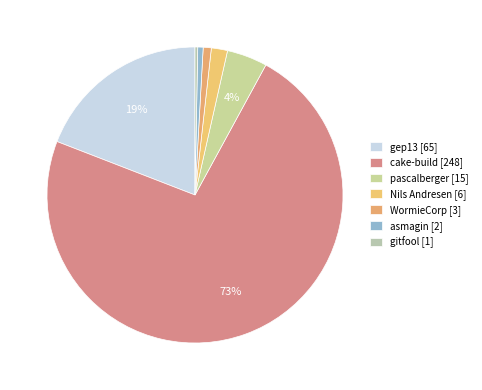

Which category accounts for the majority?

cake-build [248]